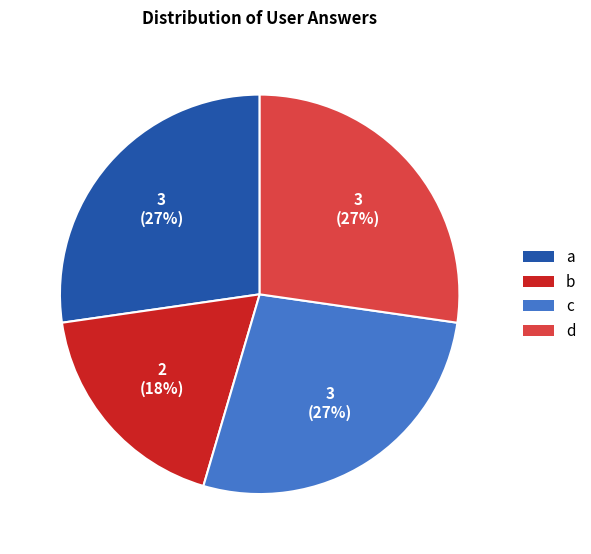

Which category has the smallest portion of the pie?

b